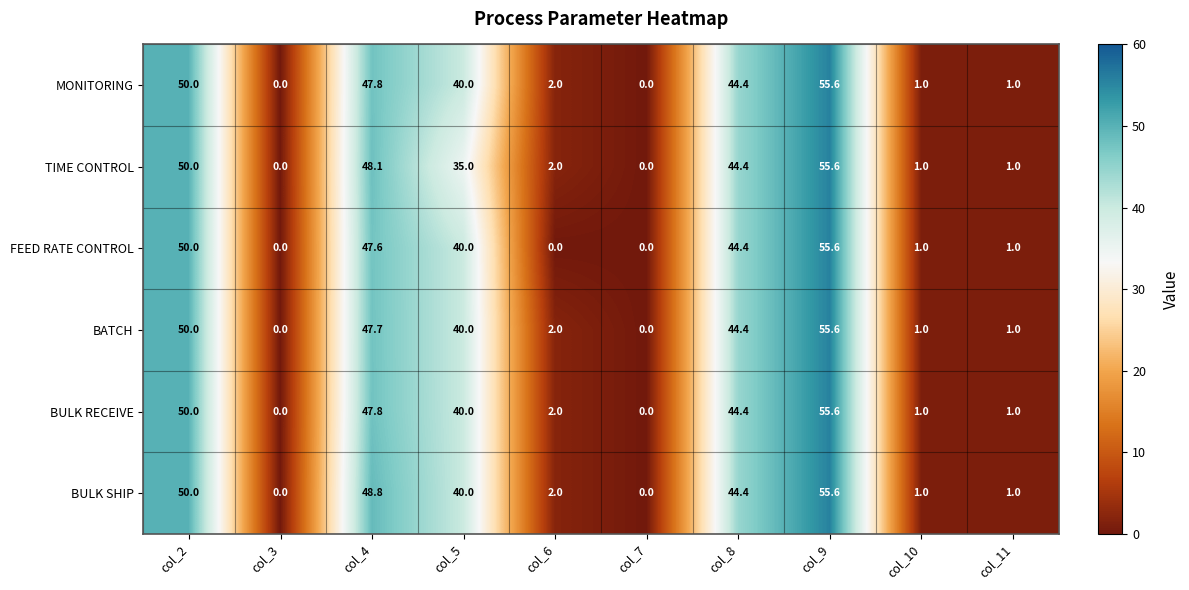

At which category does the chart reach its peak across all series?

col_9